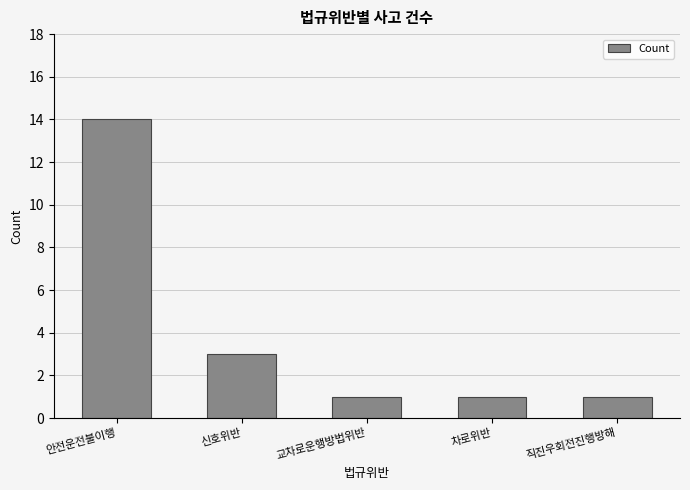

What is the label of the 3rd bar from the left?

교차로운행방법위반